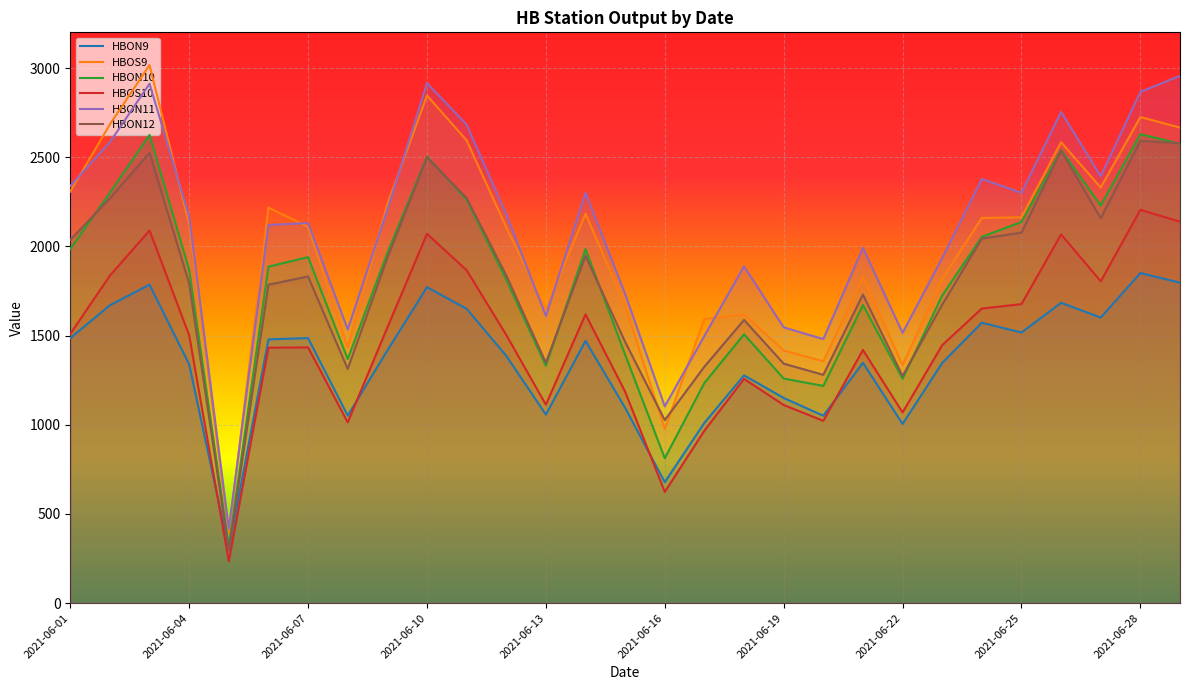

What is the difference between the highest and lowest values at 16?

626.1